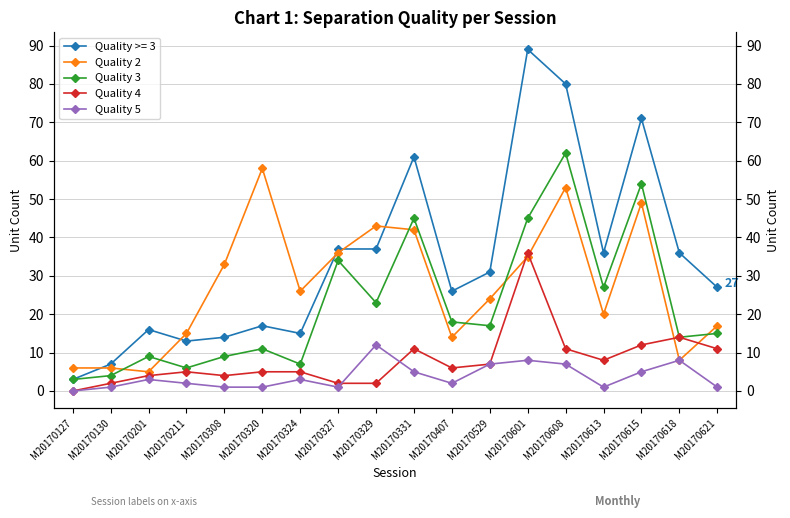

At which label does Quality 2 reach its peak?

M20170320